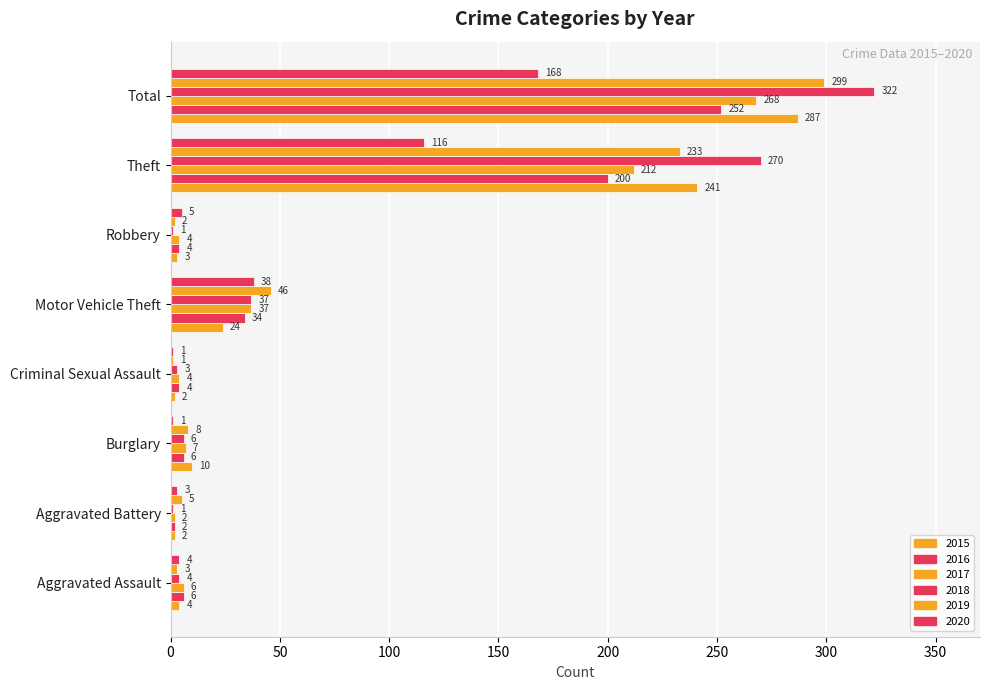

At Aggravated Assault, list the series in order from largest to smallest.

2016, 2017, 2015, 2018, 2020, 2019